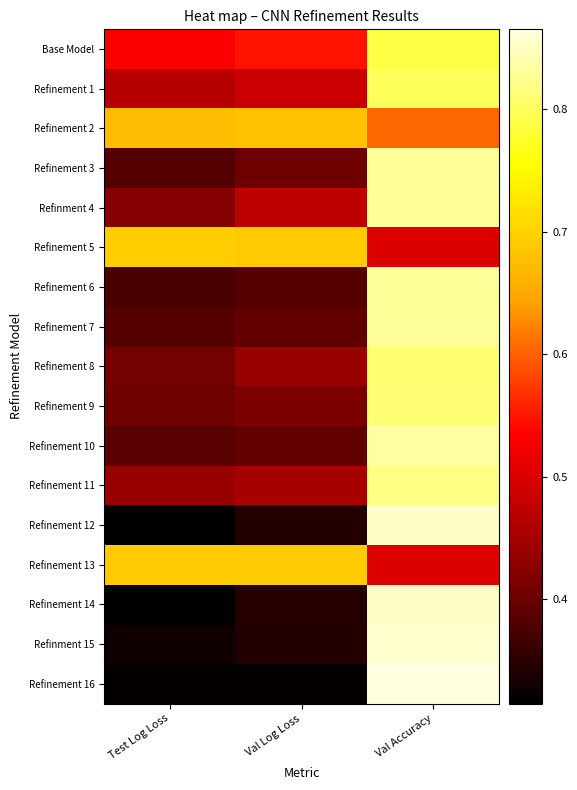

Which category has the highest value across all series?

Val Accuracy